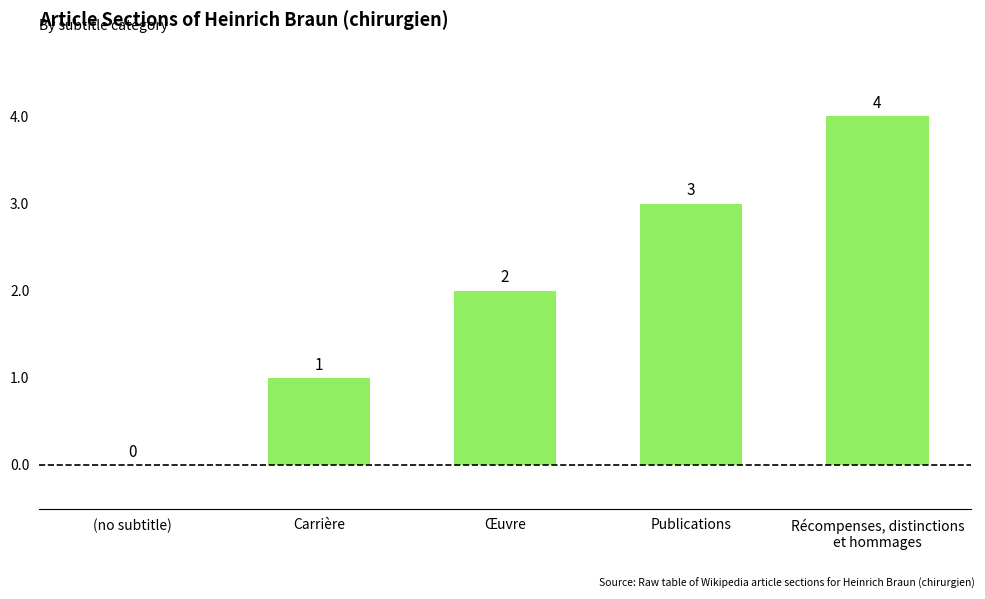

How many series are shown in this chart?

1